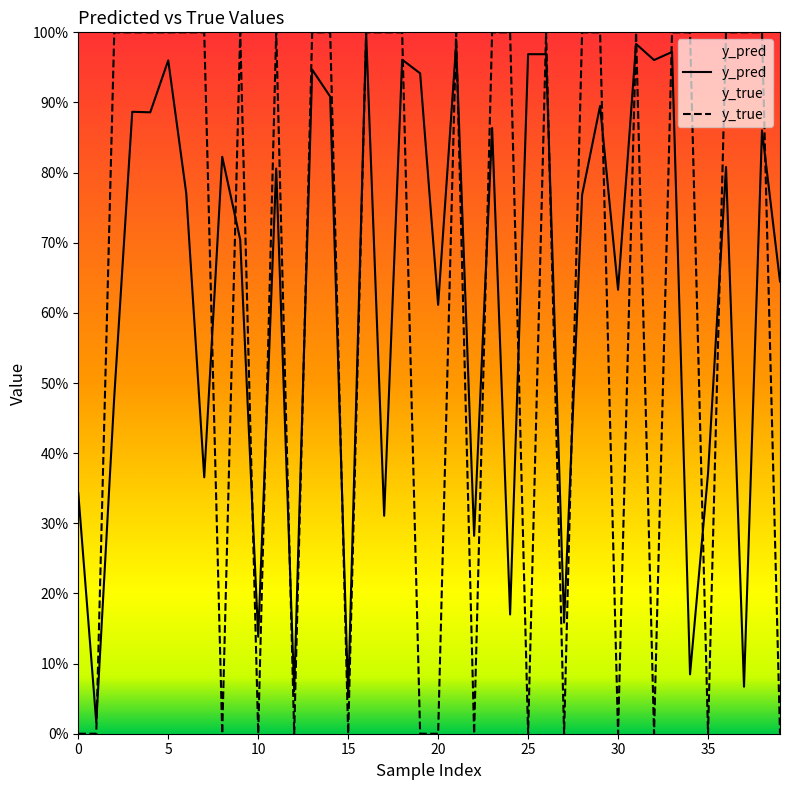

How many categories are shown in the chart?

40